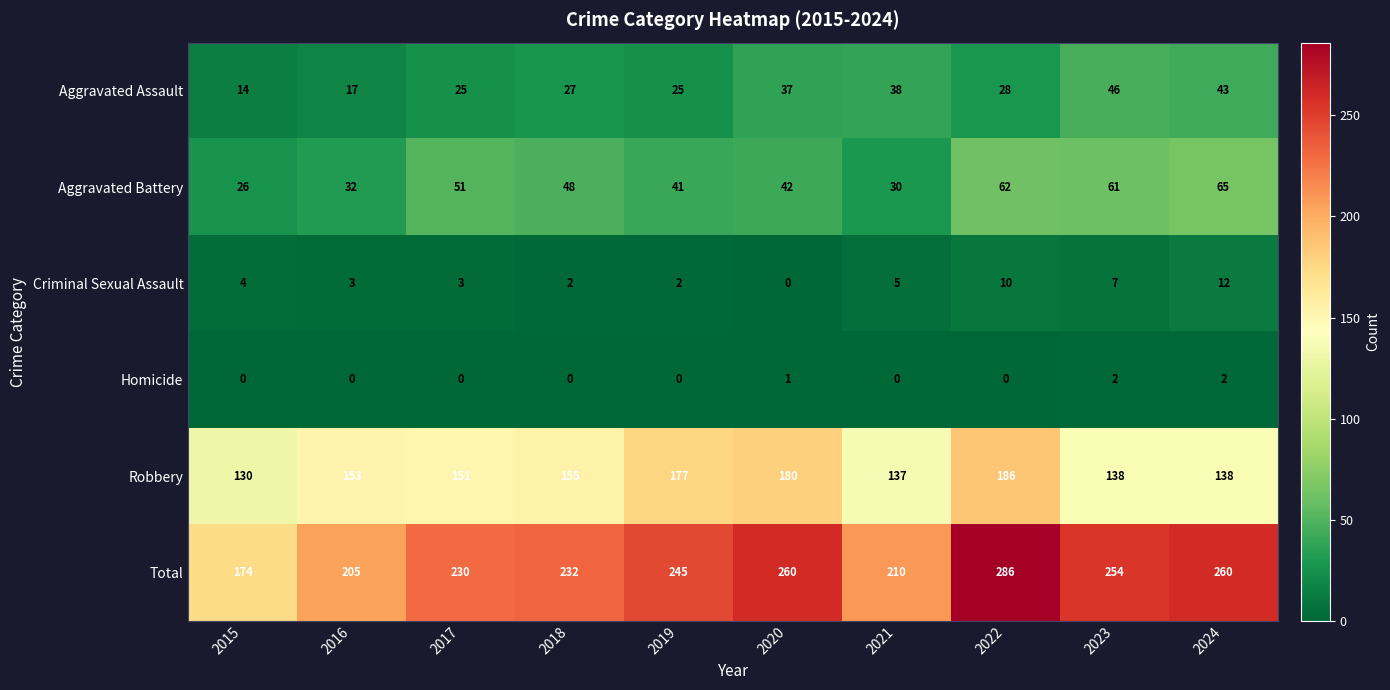

The Criminal Sexual Assault series shows 12 at 2024. True or false?

True